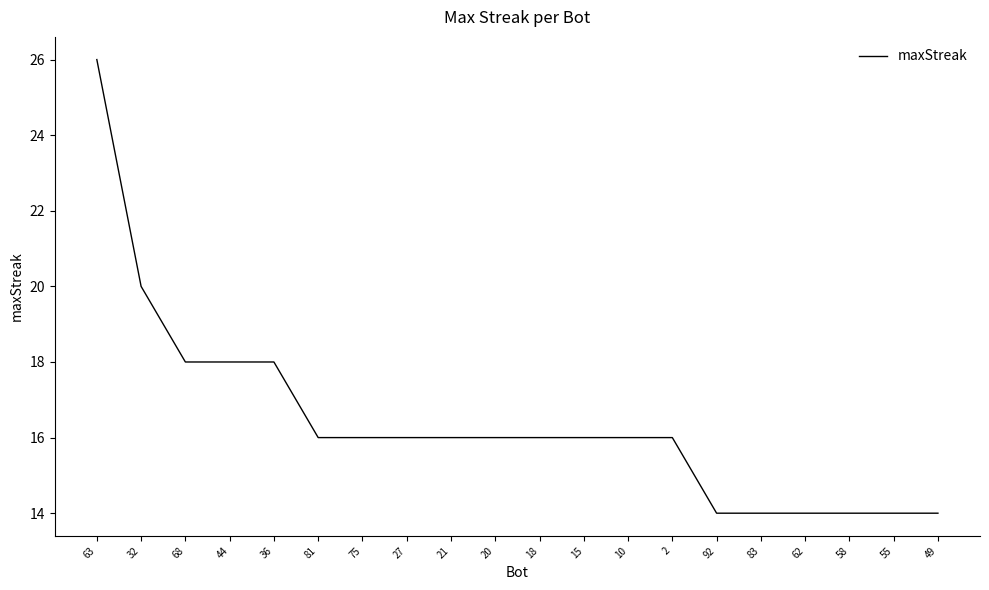

Does the chart have visible grid lines?

No